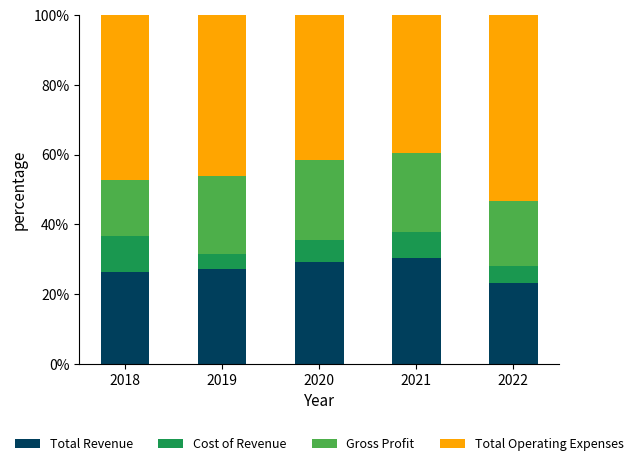

Reading left to right, transcribe the values for Total Revenue.

2018=26.3	2019=27.3	2020=29.2	2021=30.3	2022=23.3